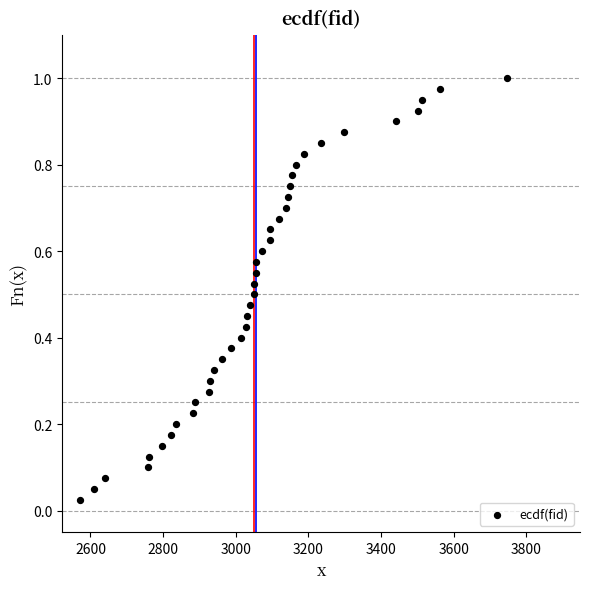

What is the range of X values (max minus min)?

1176.0